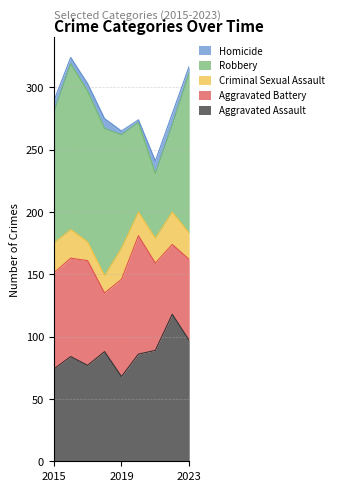

The Homicide series shows 5 at 2023. True or false?

True